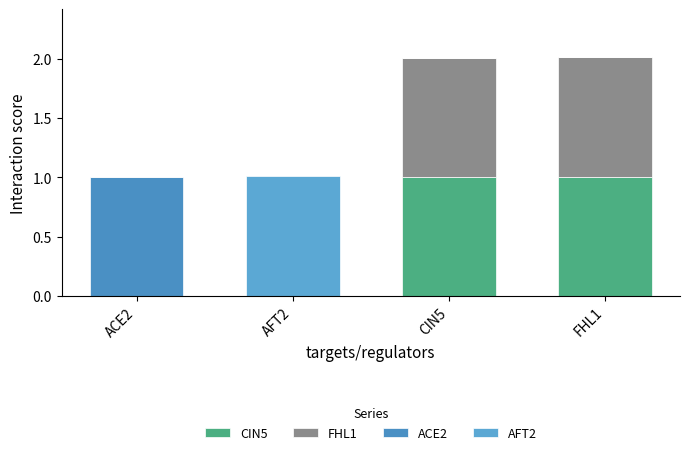

Which series has the widest spread of values?

AFT2